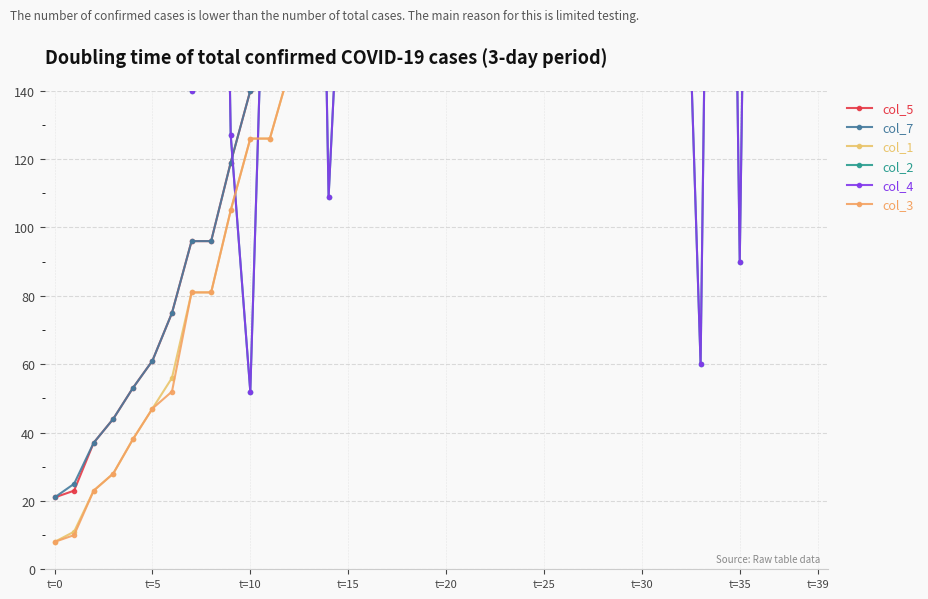

What is the sum of the col_4 values at 26 and 21?

473